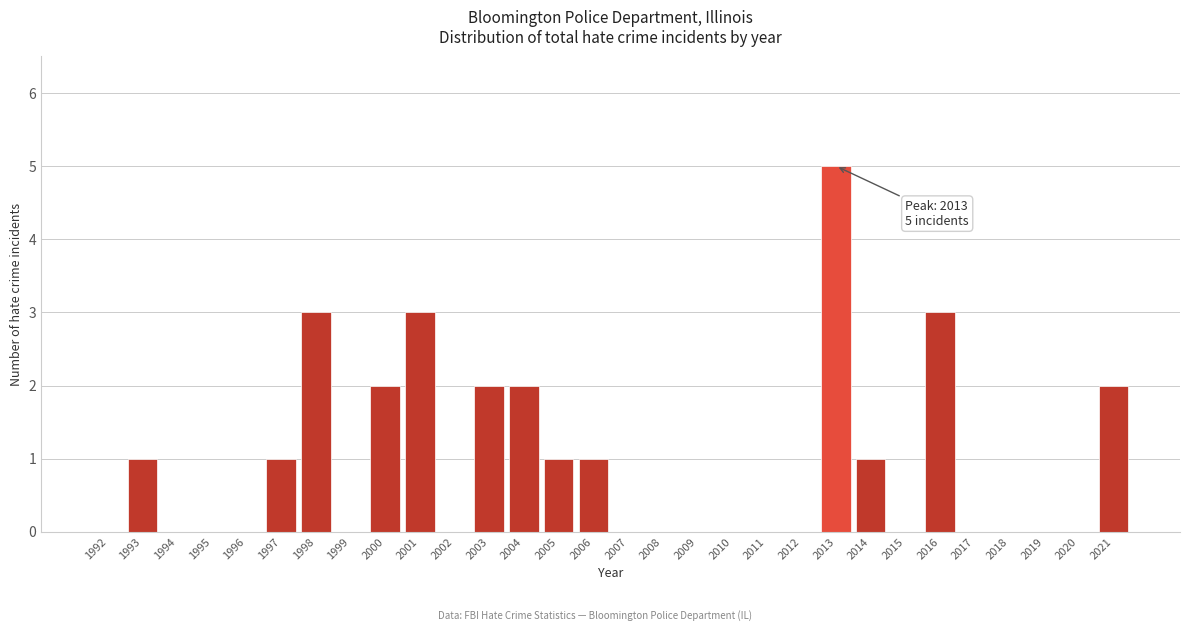

Reading right to left, list all the values displayed in this chart.

2021=2	2020=0	2019=0	2018=0	2017=0	2016=3	2015=0	2014=1	2013=5	2012=0	2011=0	2010=0	2009=0	2008=0	2007=0	2006=1	2005=1	2004=2	2003=2	2002=0	2001=3	2000=2	1999=0	1998=3	1997=1	1996=0	1995=0	1994=0	1993=1	1992=0